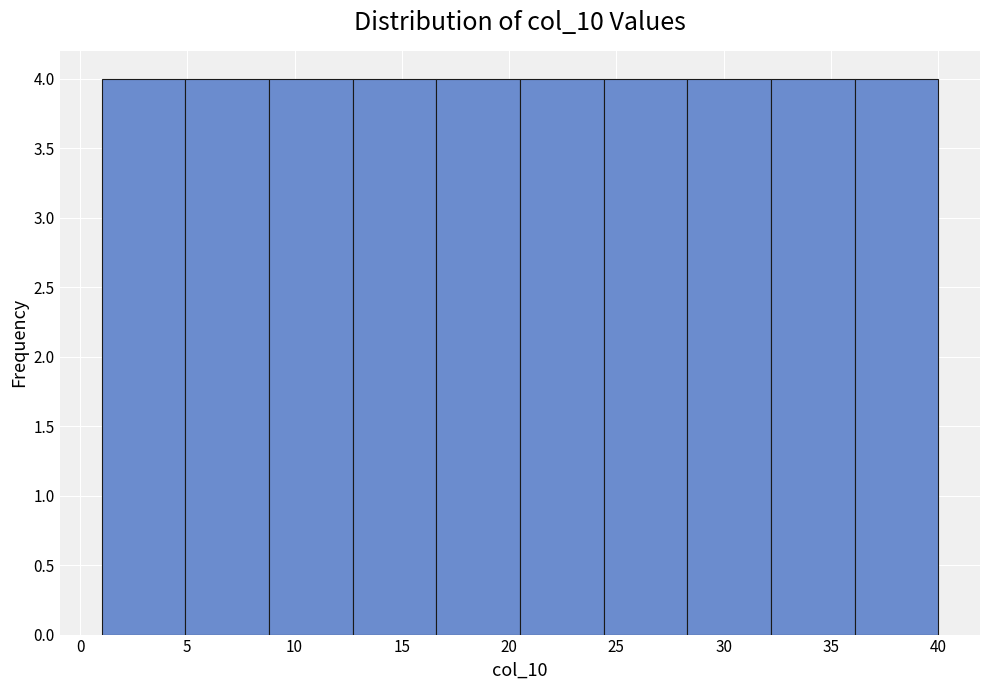

What is the height of the bar covering 24.4 to 28.3 on the x-axis? Neither the bar edges nor the heights are printed on the chart, so give them approximately, as read against the axes.

4